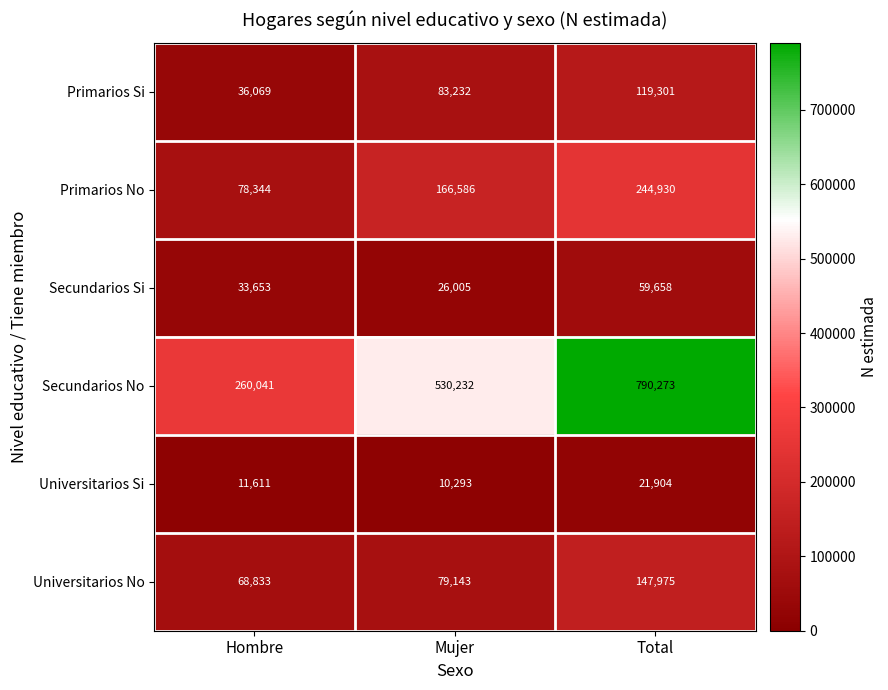

What is the difference between the second highest and minimum values in the Primarios No series?

88242